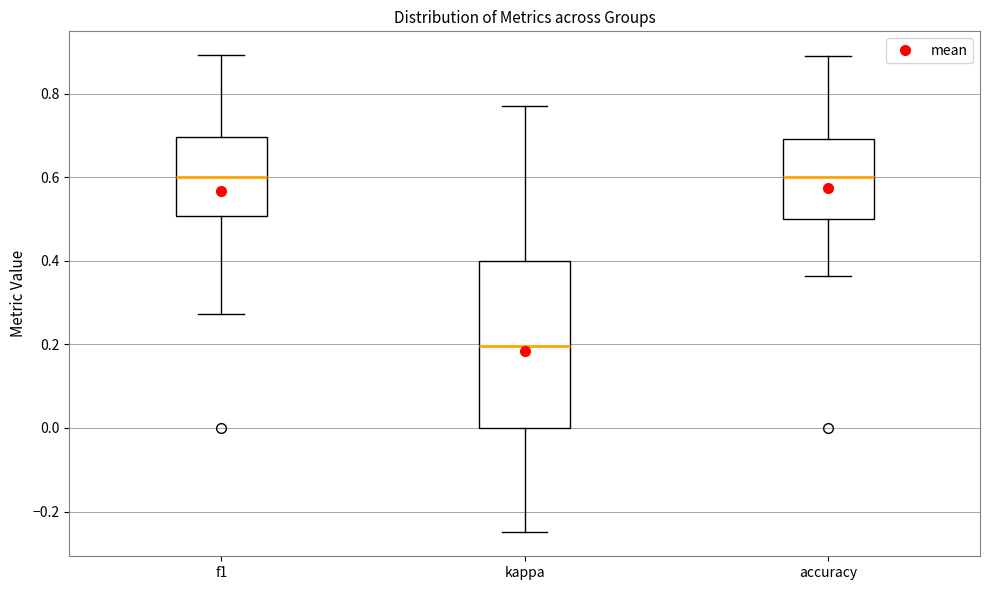

Where is the lower edge of the box for kappa on the y-axis? The values are not printed on the chart, so give them approximately, as read against the axis.

0.00